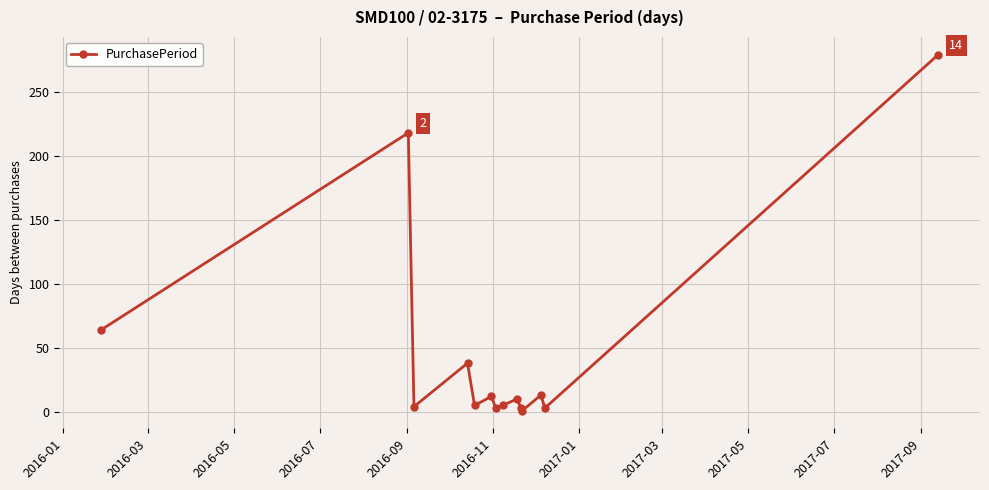

What is the average value?

47